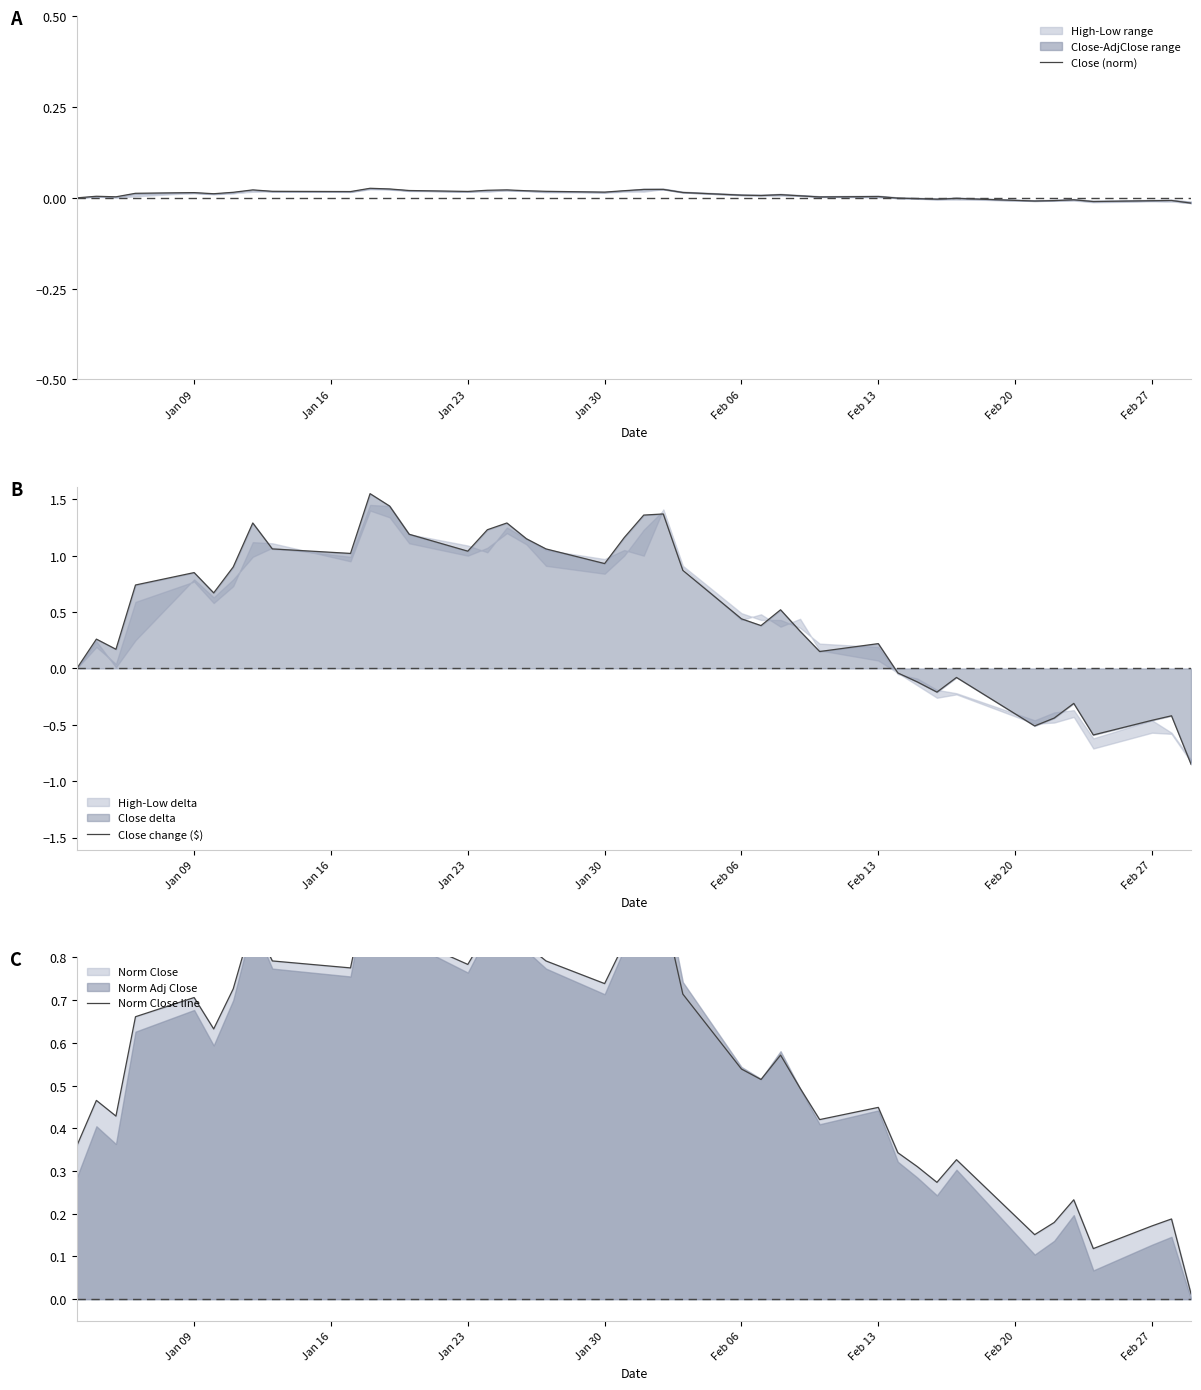

Is it true that Close change ($) equals 0.1 at Feb 13?

False